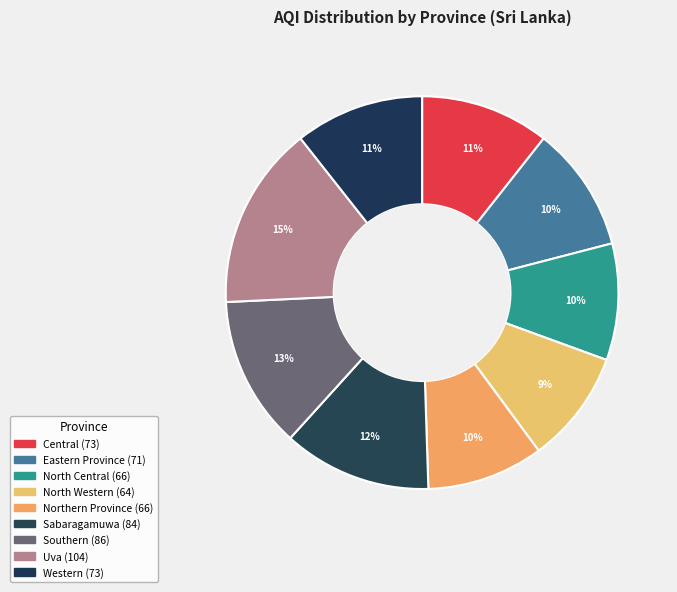

How many segments does this pie chart have?

9